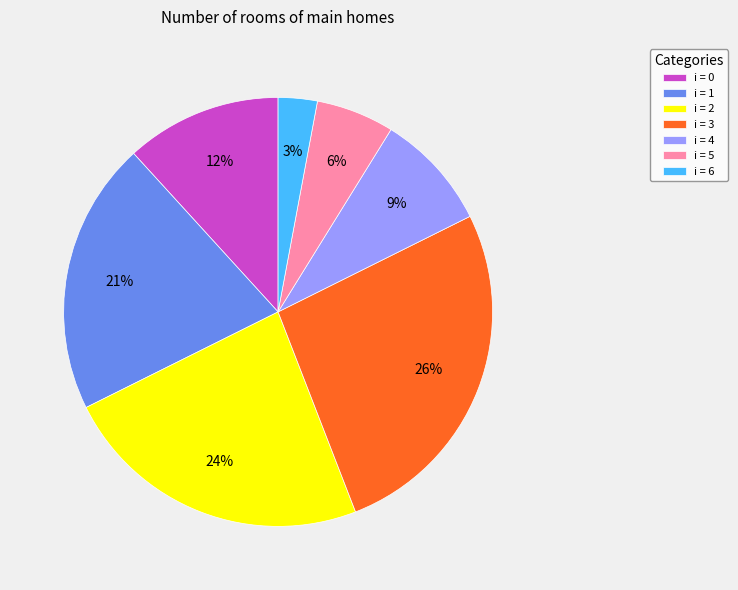

Rank the categories by value from lowest to highest.

i = 6, i = 5, i = 4, i = 0, i = 1, i = 2, i = 3